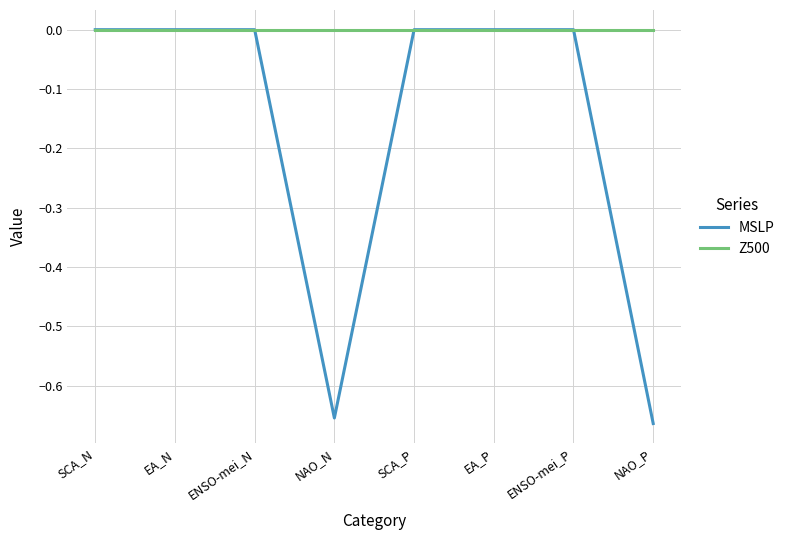

What position from the right is NAO_P?

1